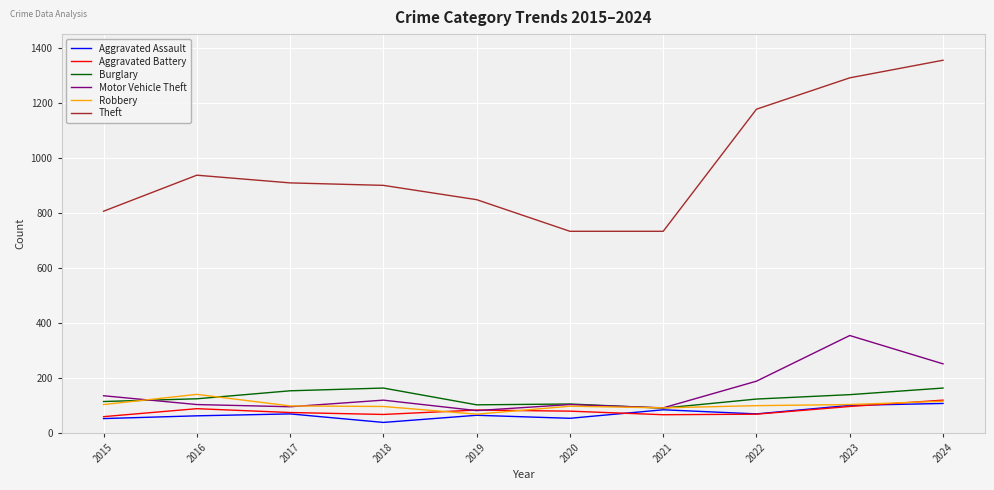

How many lines are shown in the chart?

6